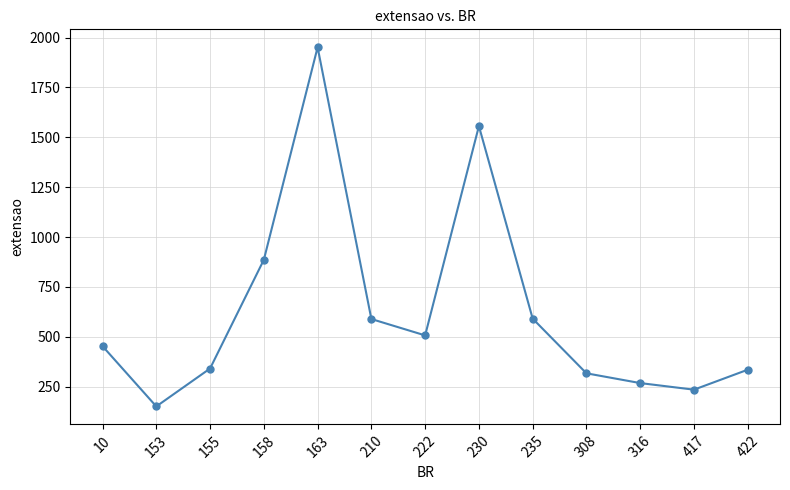

At which category does the chart reach its peak across all series?

163